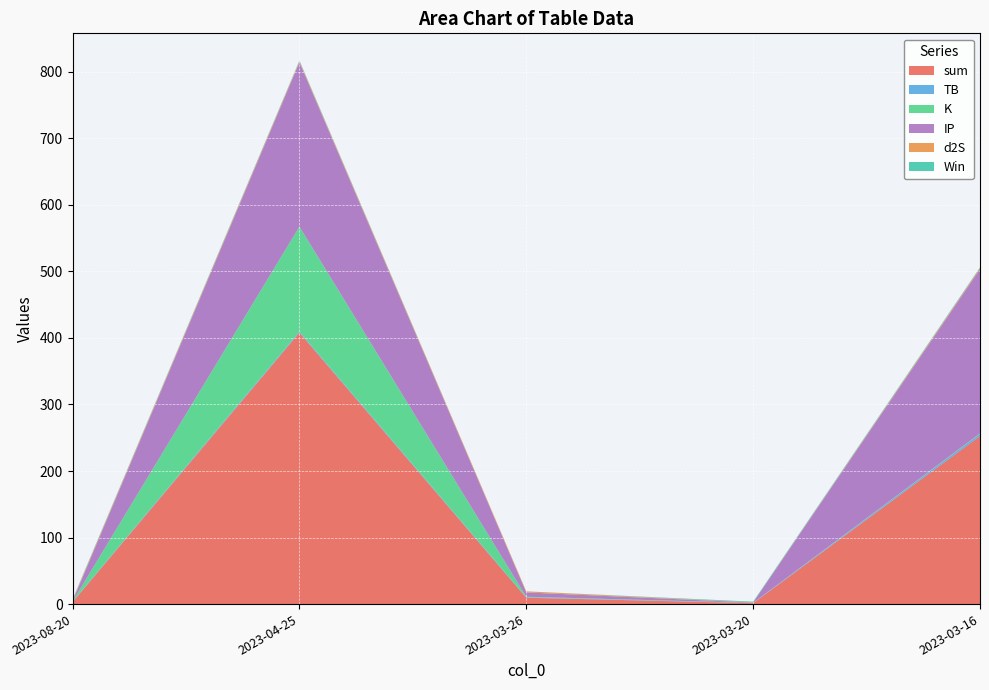

Reading right to left, extract all data points from this chart.

sum: 252.5	1.3	9.6	407.9	3.0
TB: 3.2	0.3	0.7	1.5	0.7
K: 0.7	0.2	0.7	157.8	0.2
IP: 247.0	0.5	6.5	247.0	0.5
d2S: 1.7	0.3	1.7	1.7	1.7
Win: 1.0	1.0	0.0	1.0	1.0